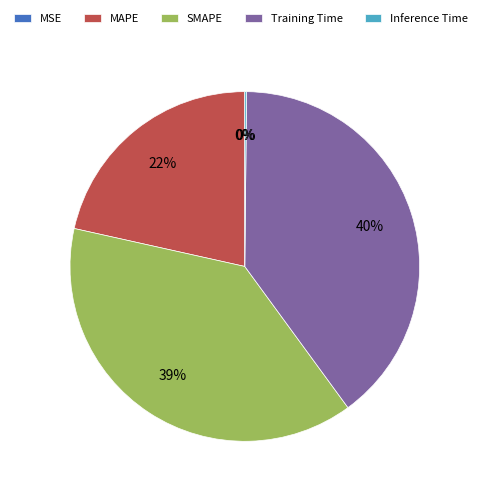

True or false: MAPE accounts for 22% of the total.

True